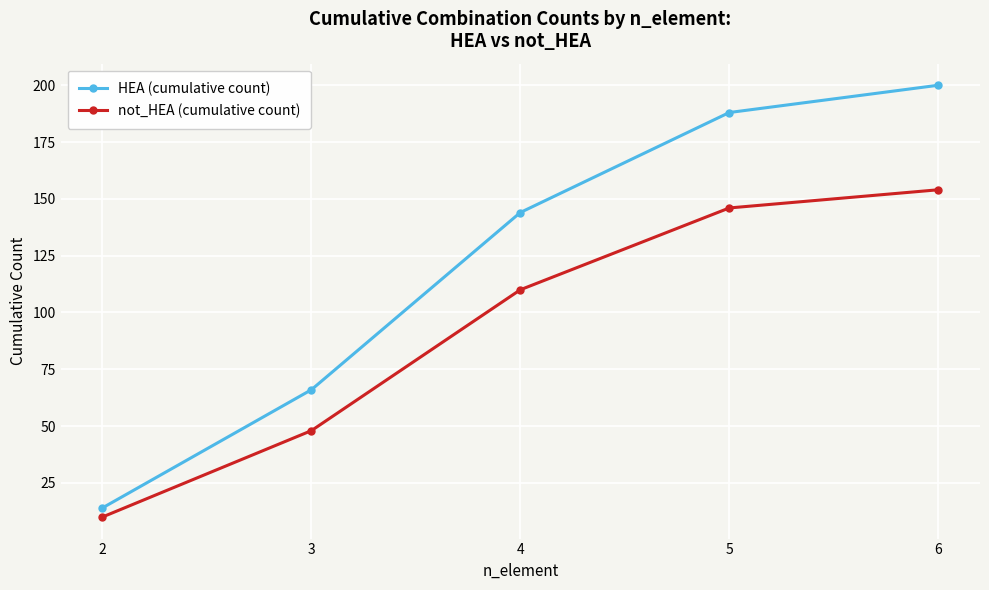

True or false: not_HEA (cumulative count) and HEA (cumulative count) cross at least once.

False